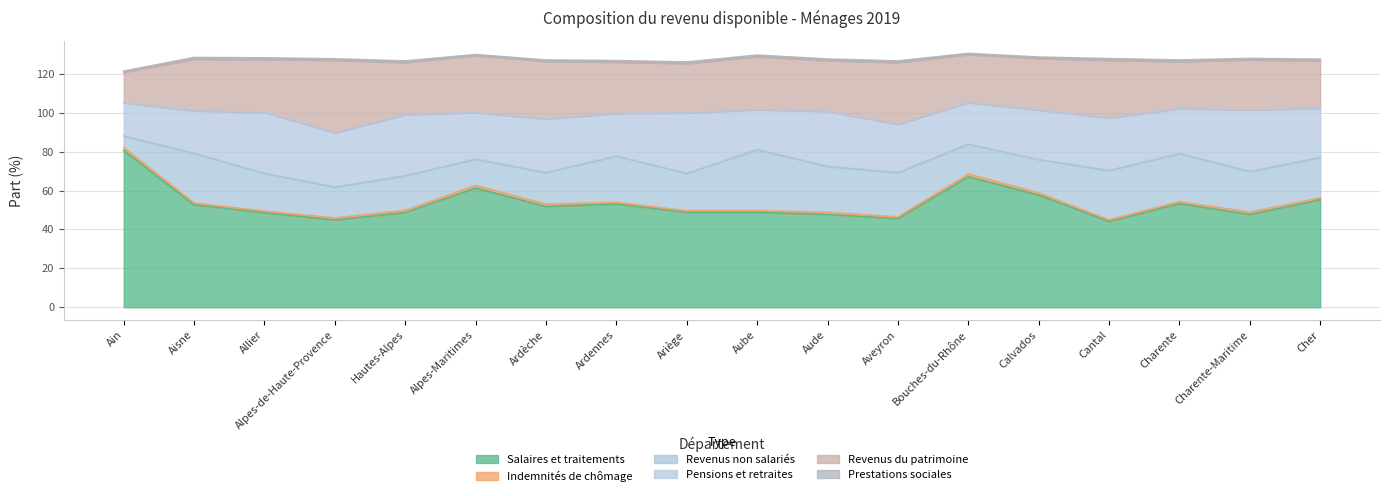

True or false: Indemnités de chômage and Salaires et traitements intersect in this chart.

False